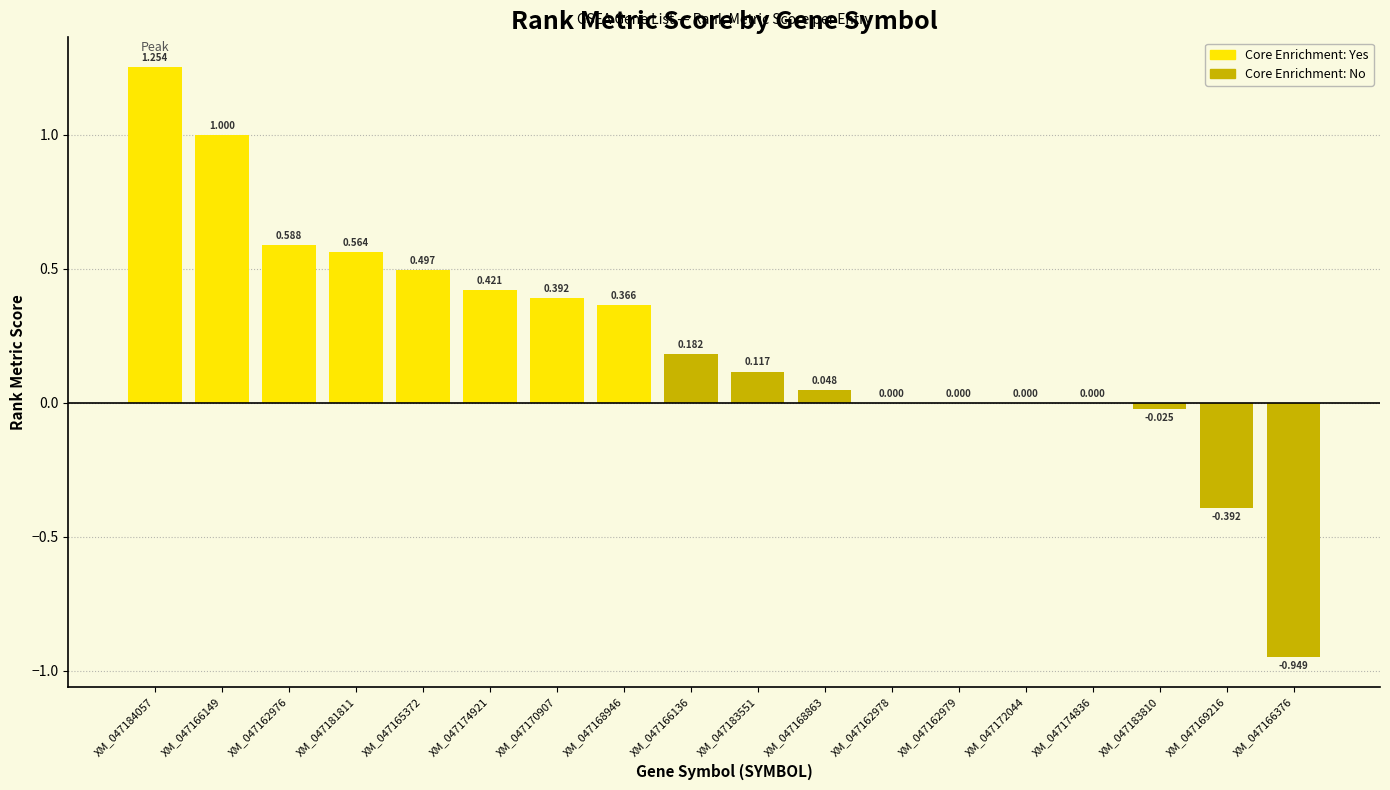

What are all the series names shown in the legend?

Core Enrichment: Yes, Core Enrichment: No